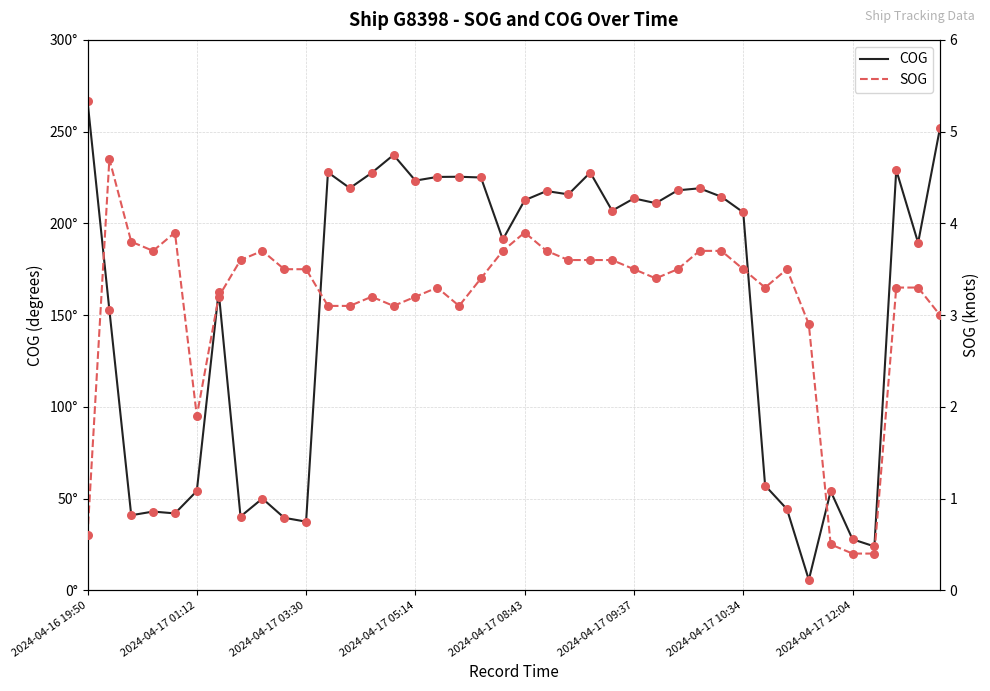

At how many categories does at least one series exceed 55?

27